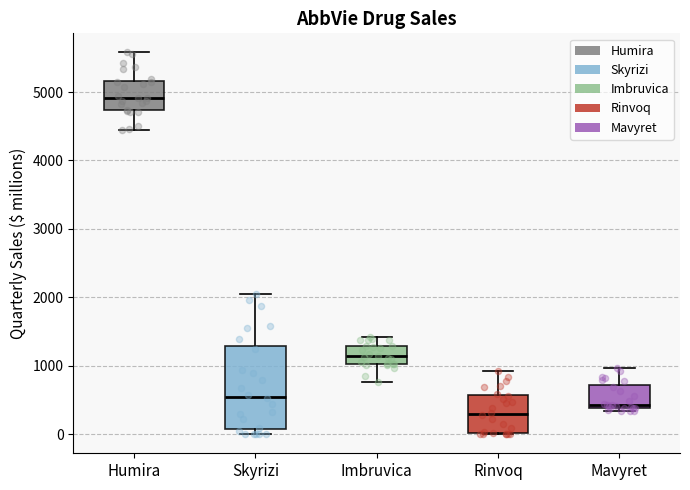

Which box has the highest median line?

Humira